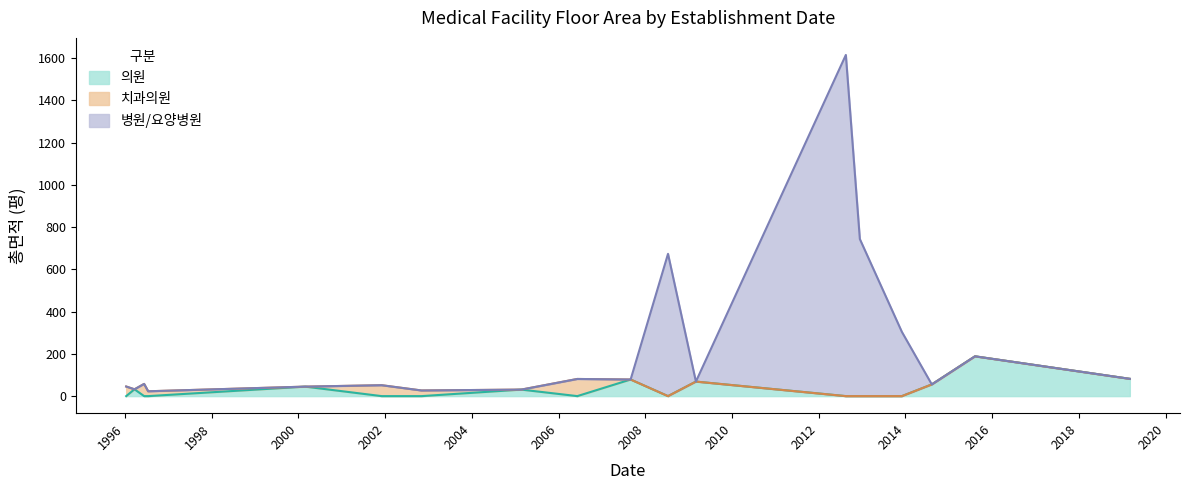

What is the label of the 18th point from the left?

2013-12-02